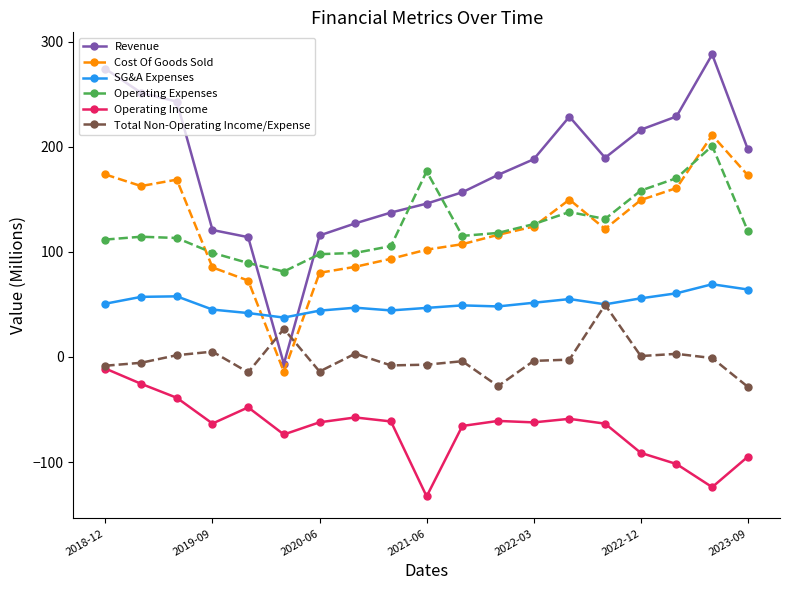

Rank the series by their maximum value, from lowest to highest.

Operating Income, Total Non-Operating Income/Expense, SG&A Expenses, Operating Expenses, Cost Of Goods Sold, Revenue